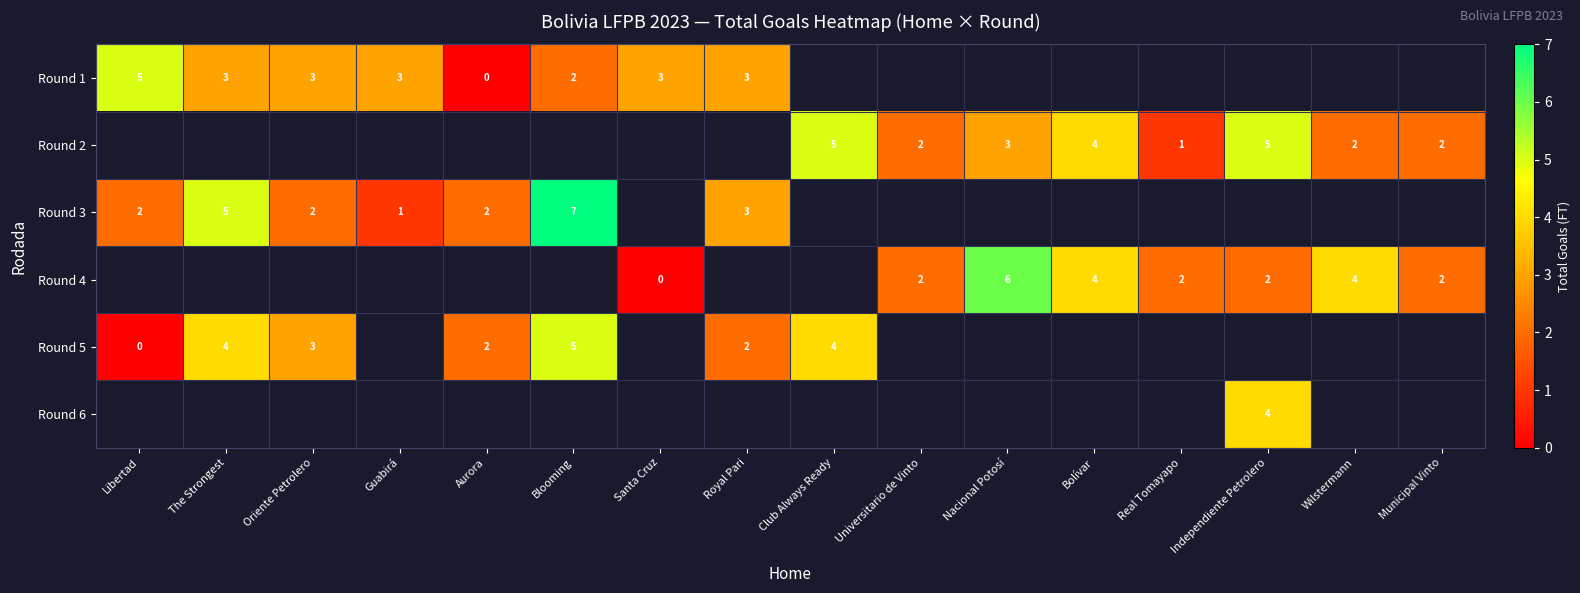

Is it true that Round 1 equals 3 at Guabirá?

True